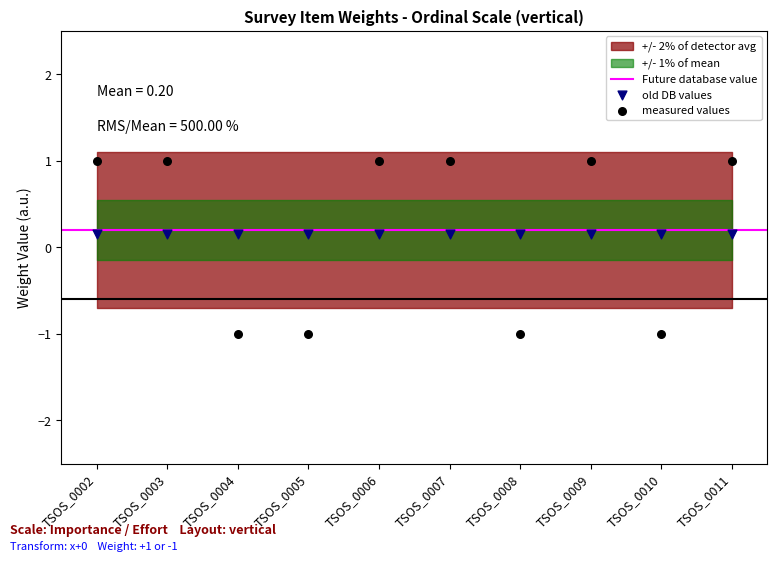

Between TSOS_0006 and TSOS_0010, which is larger?

TSOS_0006